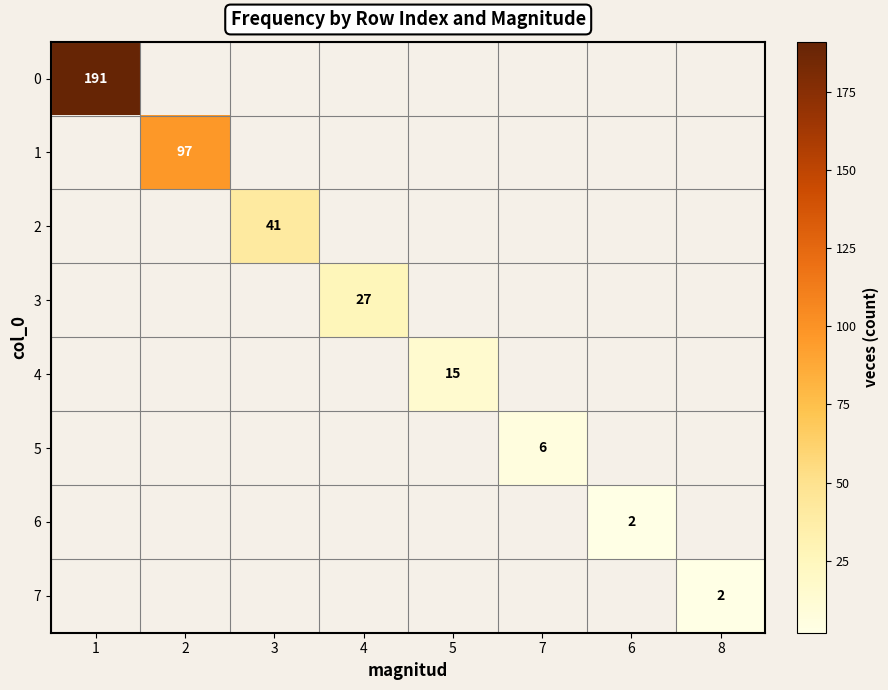

Is the value of 1 at 2 greater than the value of 5 at 7?

Yes